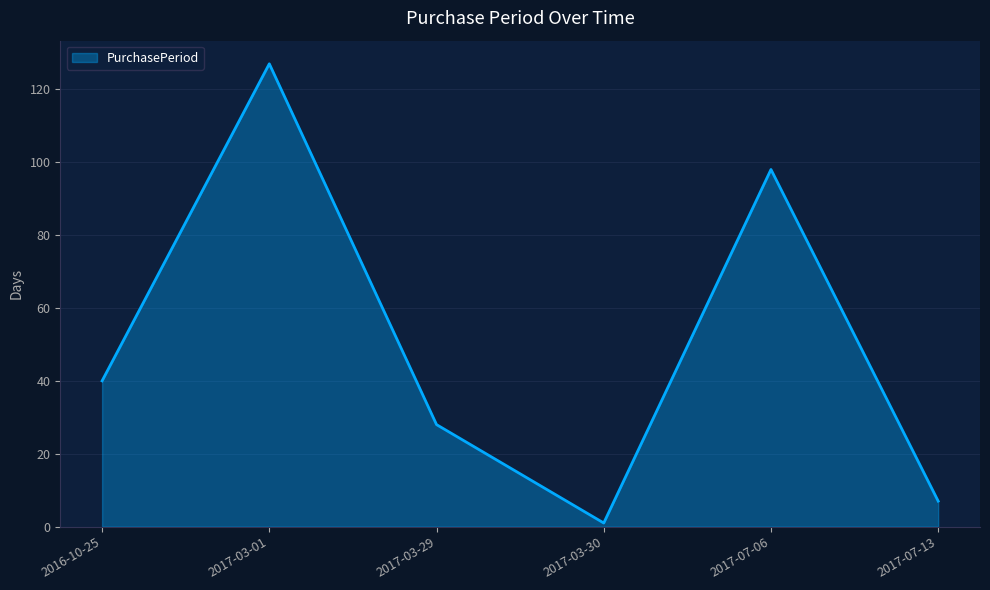

At which label is the value closest to 64?

2016-10-25